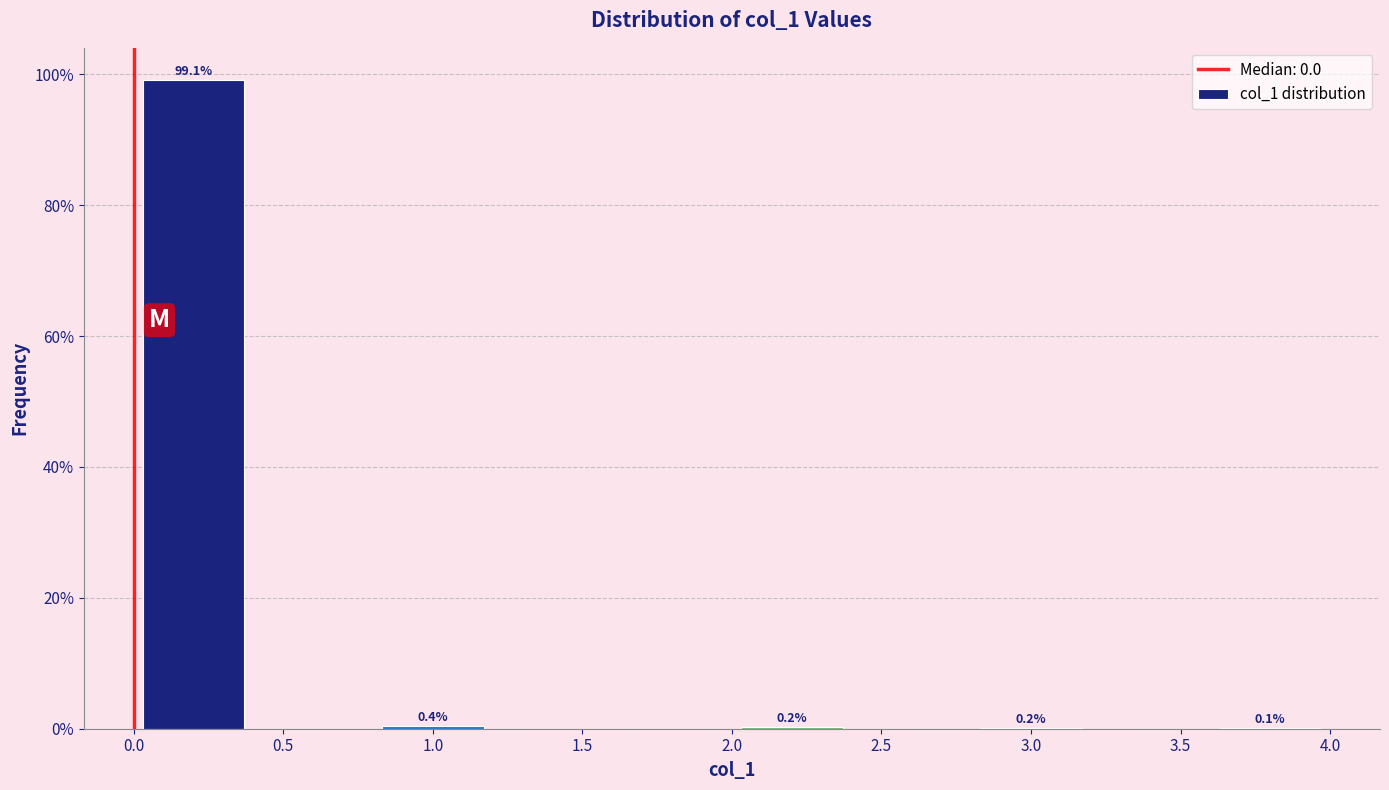

Which range on the x-axis has the tallest bar?

0.0 to 0.4